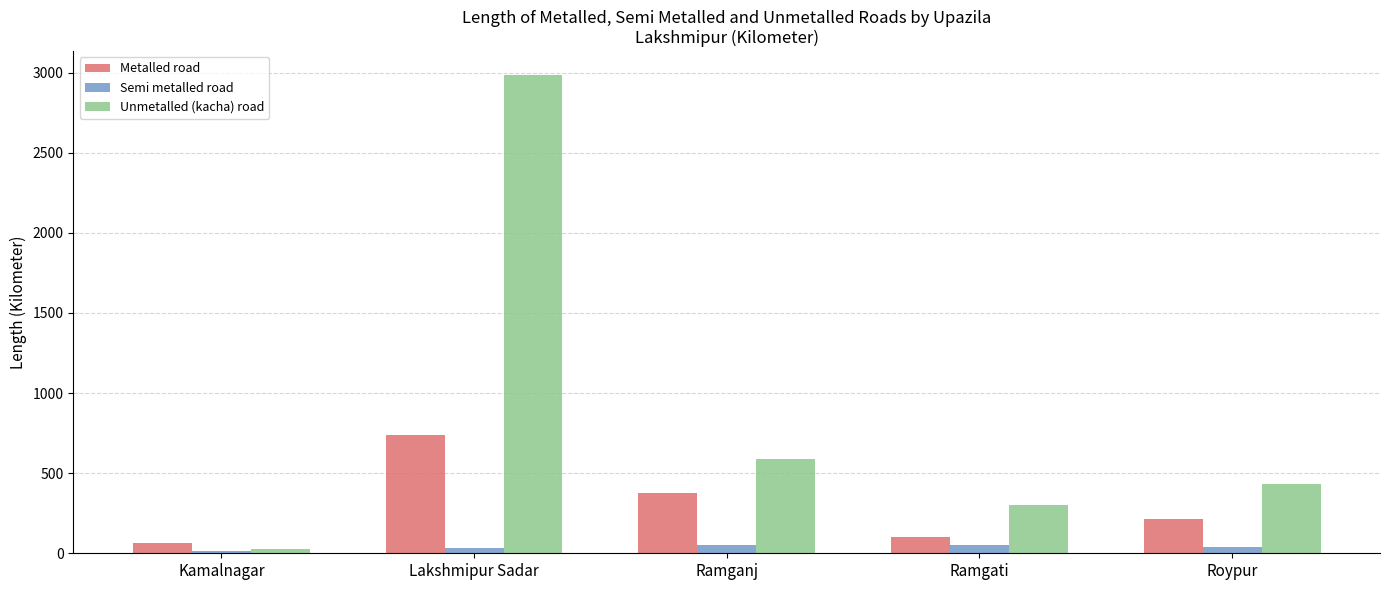

What are all the series names shown in the legend?

Metalled road, Semi metalled road, Unmetalled (kacha) road